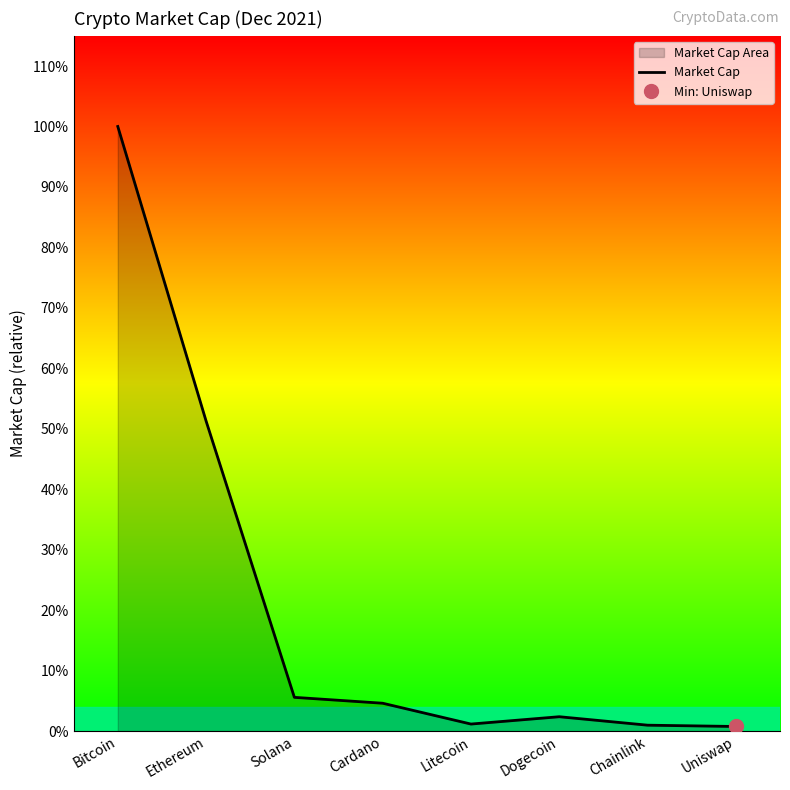

True or false: there are more than 1 points higher than both neighbors.

False